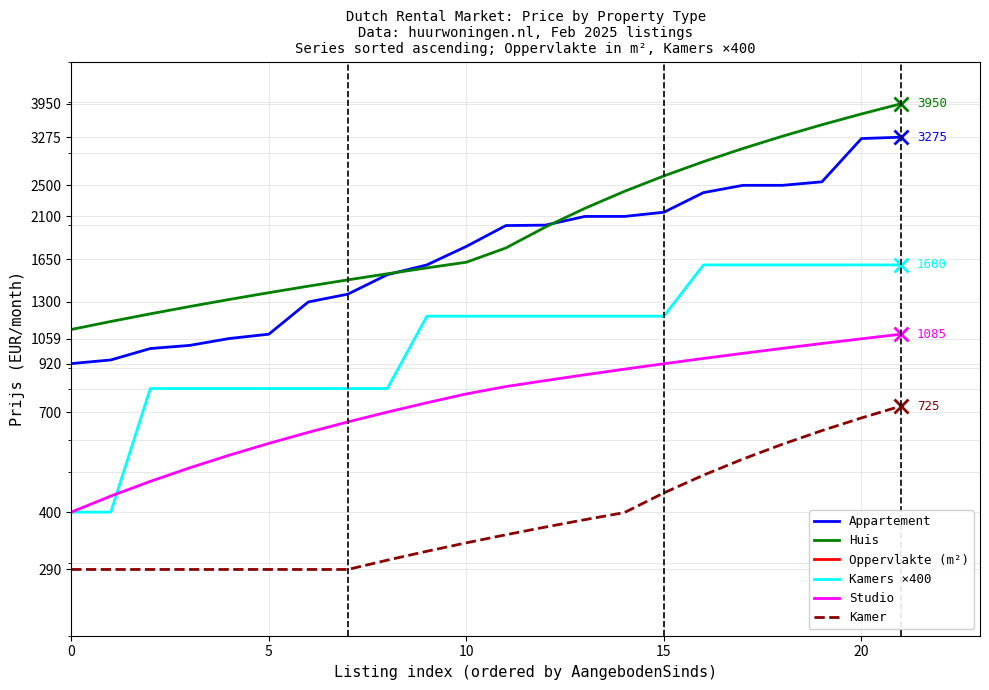

How many categories are shown in the chart?

22